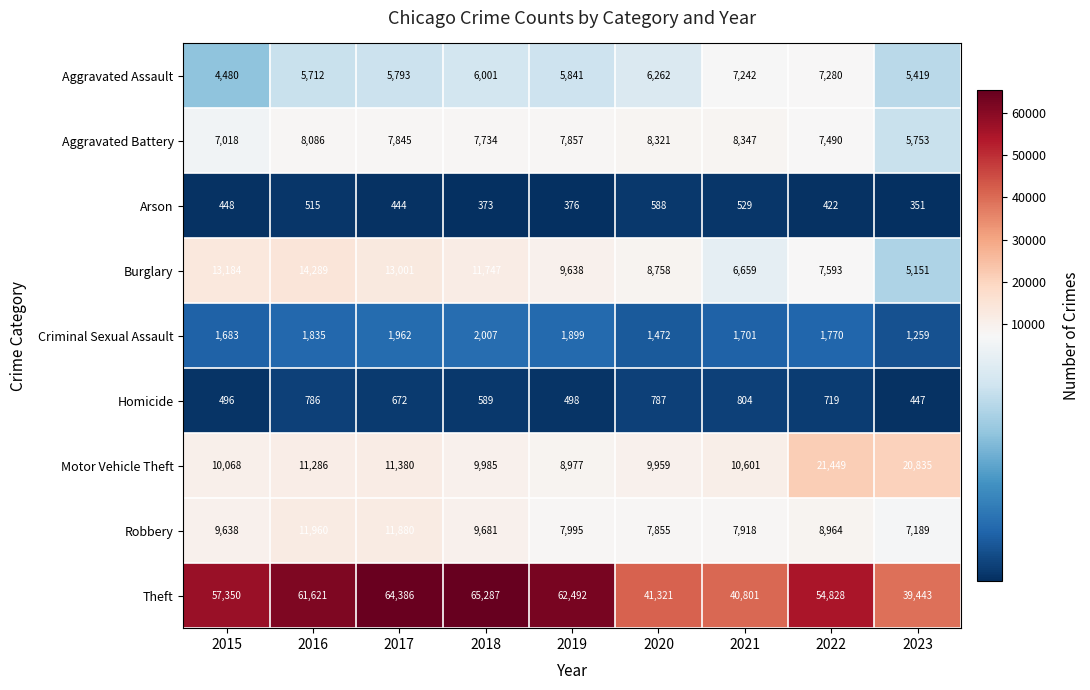

At how many categories does at least one series exceed 21989?

9